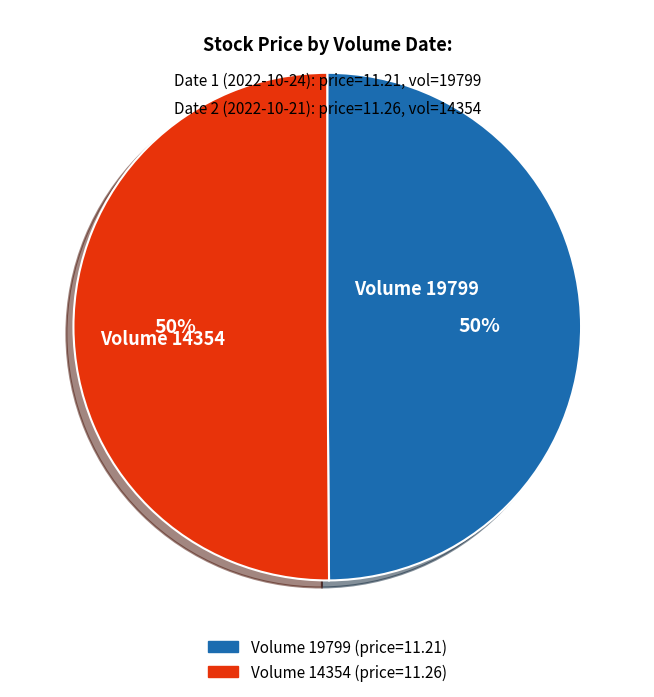

What is the ratio of the value at Volume 14354 to the value at Volume 19799?

1.0